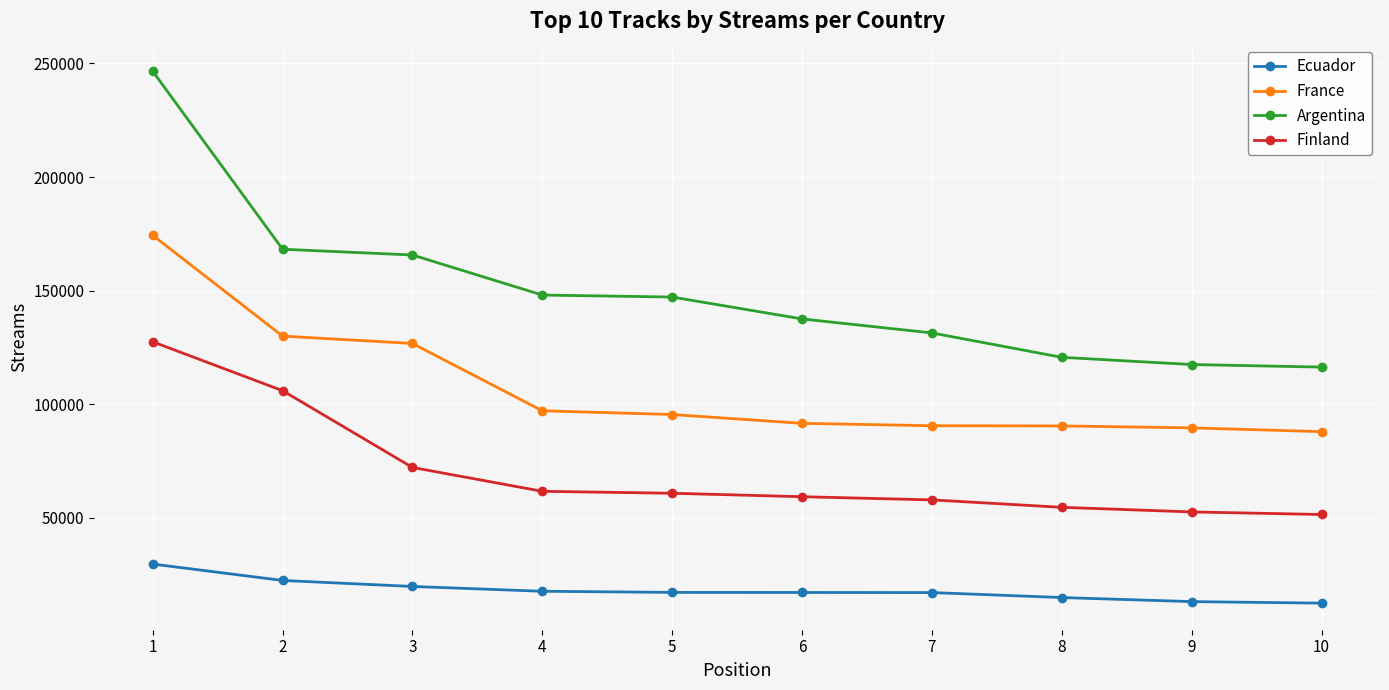

The Ecuador series shows 29625 at 1. True or false?

True